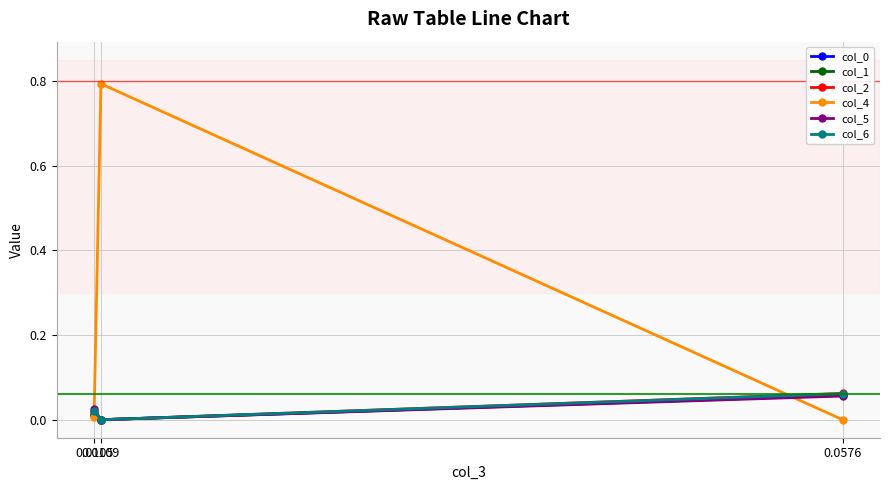

How many col_2 values are between 0 and 1?

3